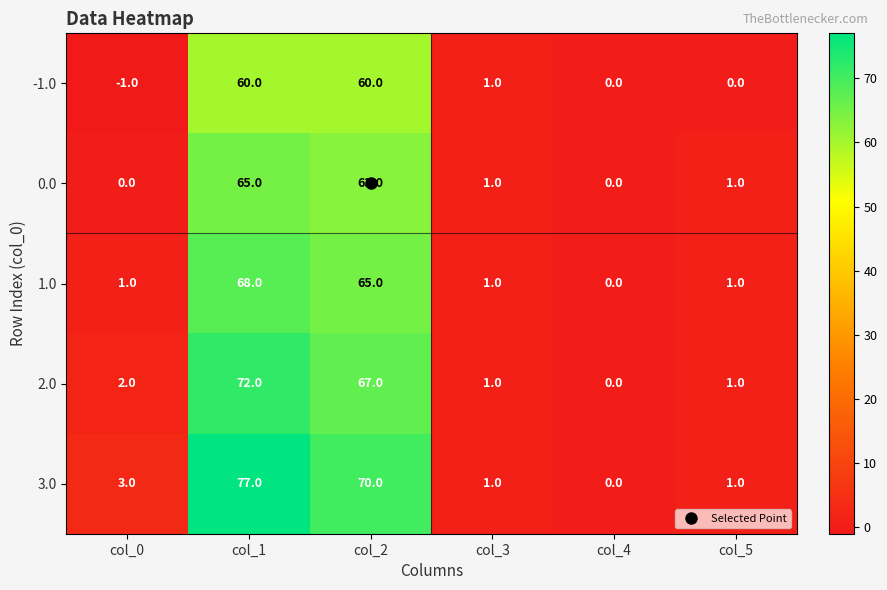

Which series has the largest total across all categories?

3.0